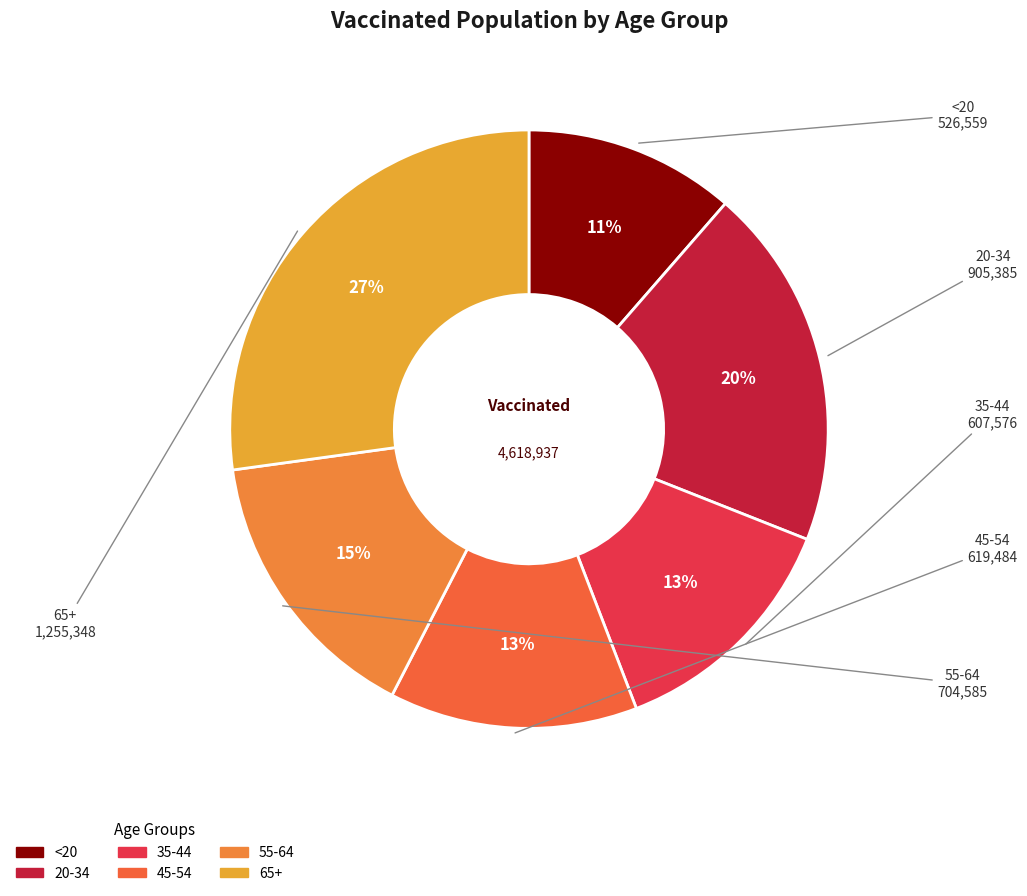

Which has a higher value, 20-34 or 55-64?

20-34